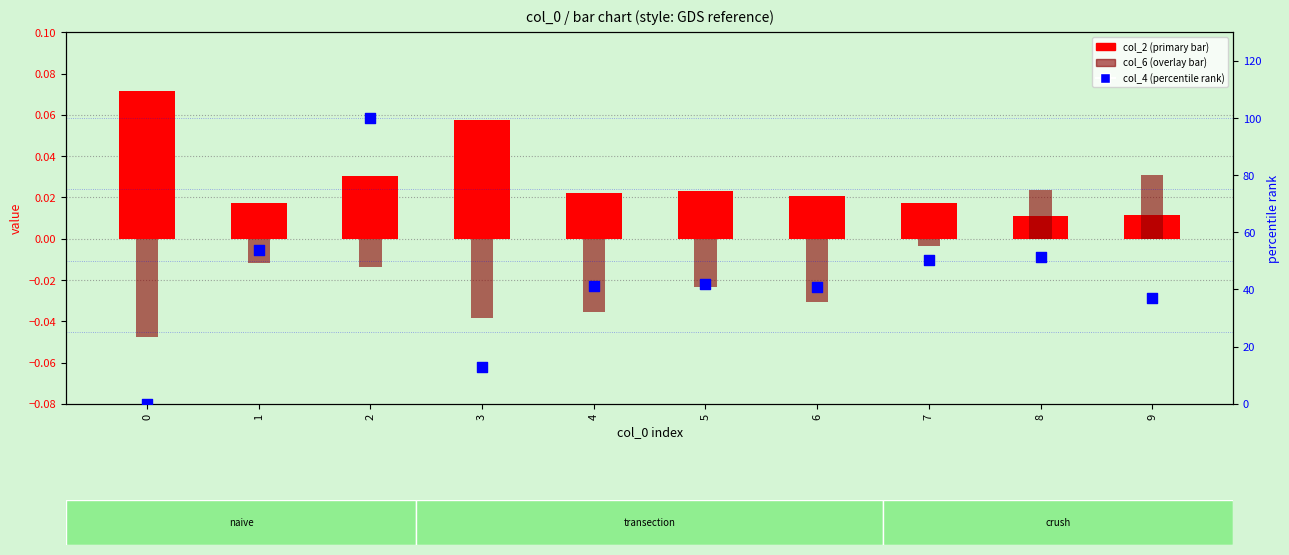

At how many categories does at least one series exceed 60?

1